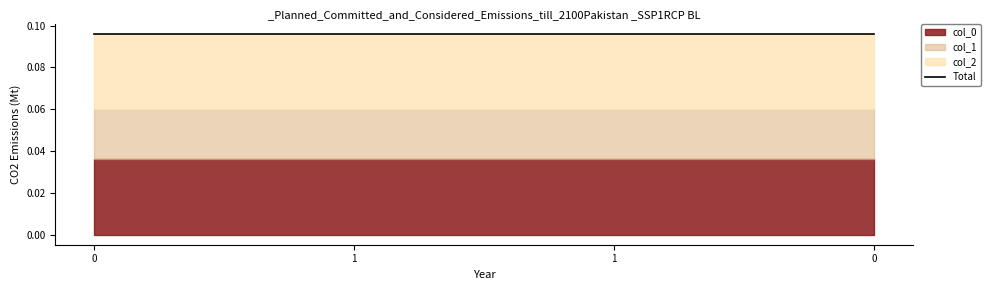

True or false: col_0 and col_2 intersect in this chart.

False